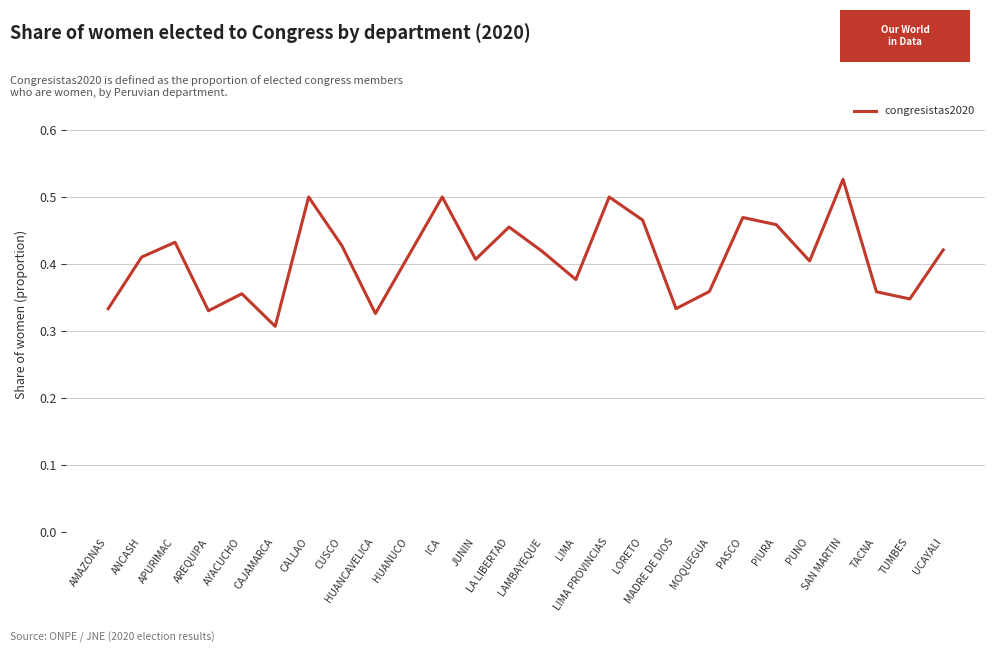

True or false: the data shows 0.1 at AMAZONAS.

False